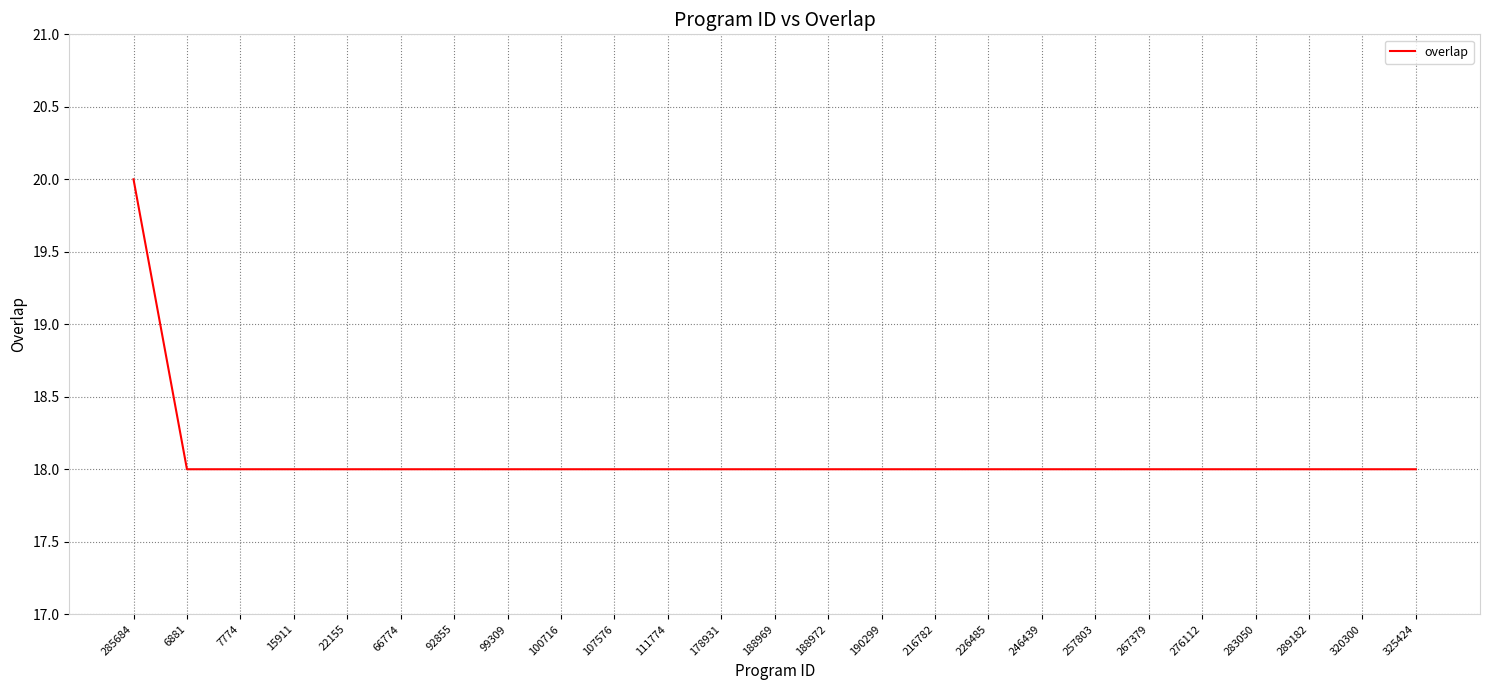

Which label corresponds to the largest value in the chart?

285684